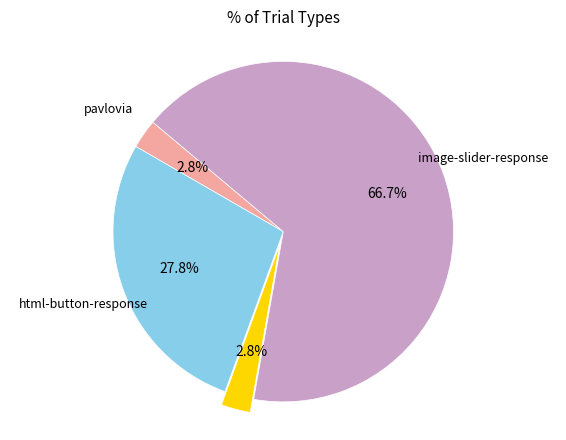

To the nearest percent, what is the combined percentage of fullscreen and pavlovia?

6%